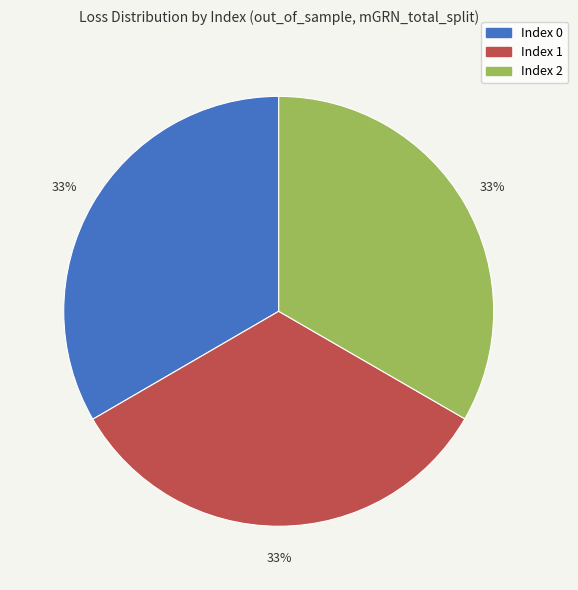

Is there any slice that represents more than half of the pie?

No